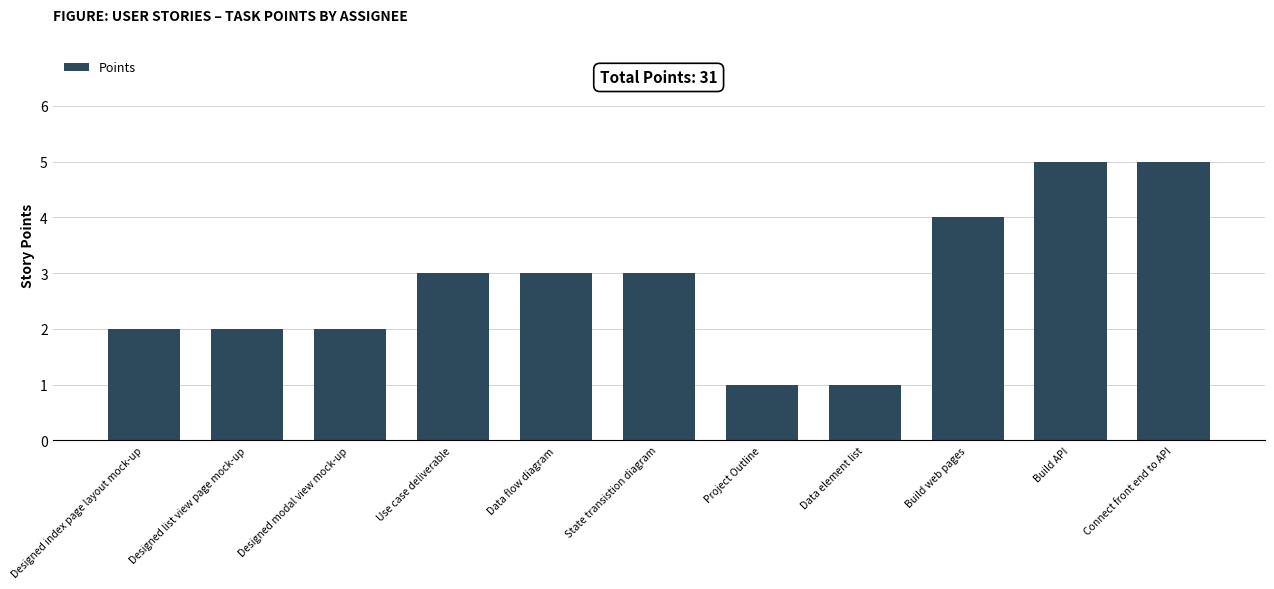

How many values are below 3?

5